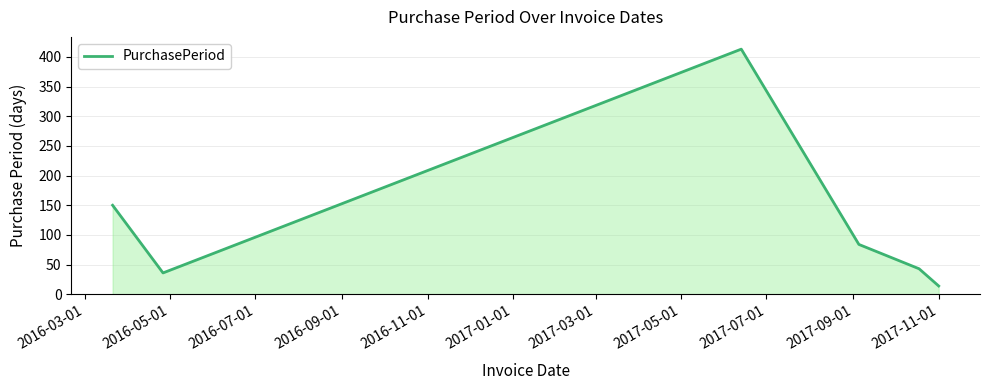

What is the difference between the maximum and minimum values?

399